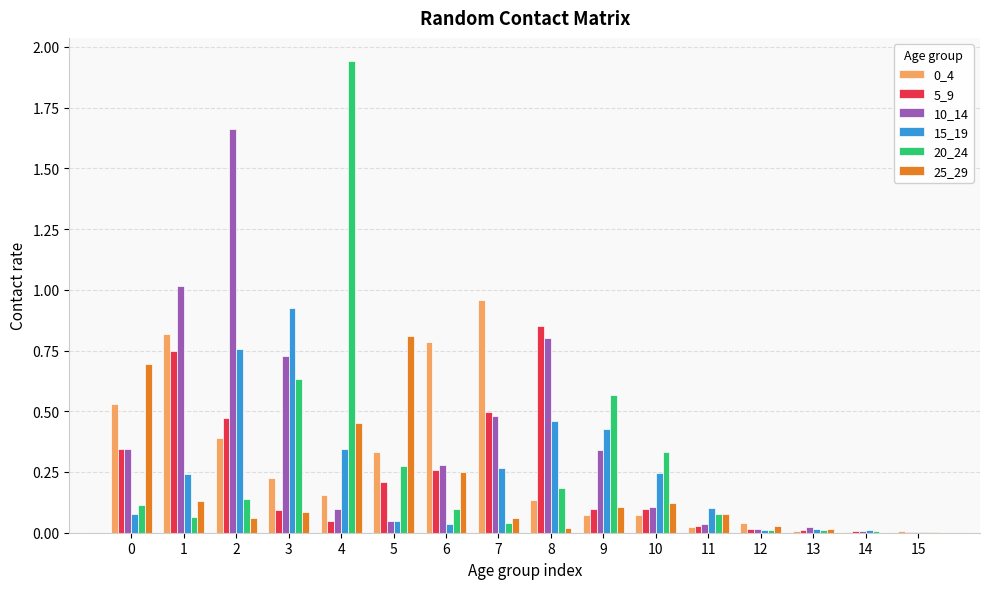

Is the value of 10_14 at 1 greater than the value of 15_19 at 7?

Yes